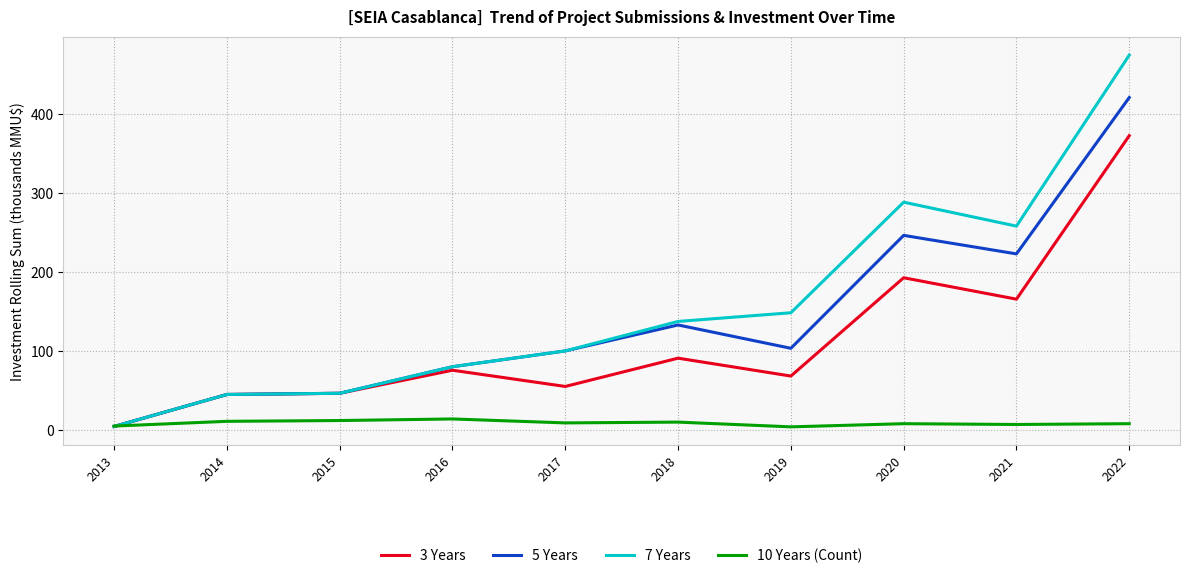

What is the total value across all series at 2016?

250.0